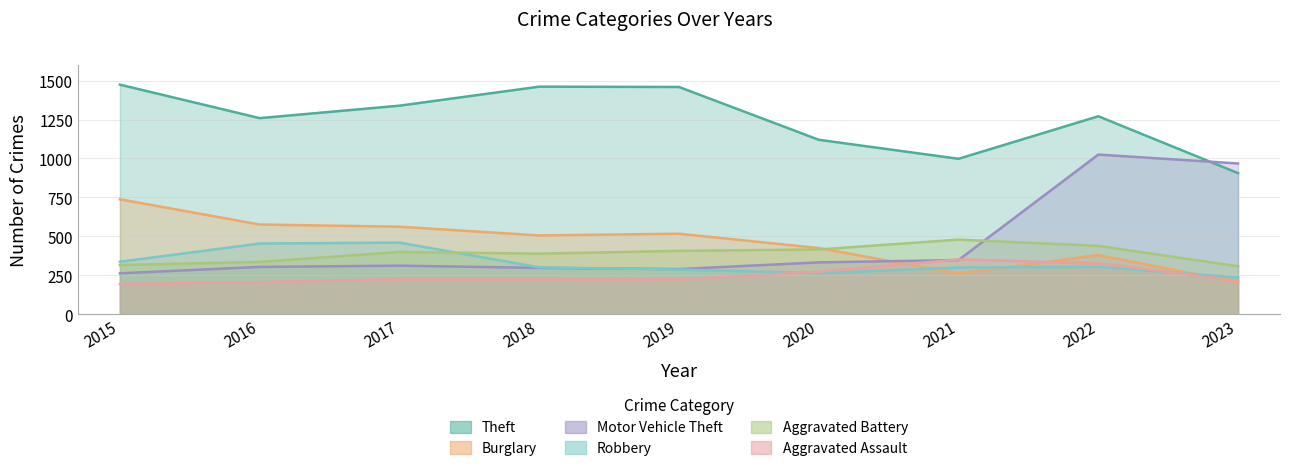

In Burglary, how many points are higher than both neighbors (excluding endpoints)?

2